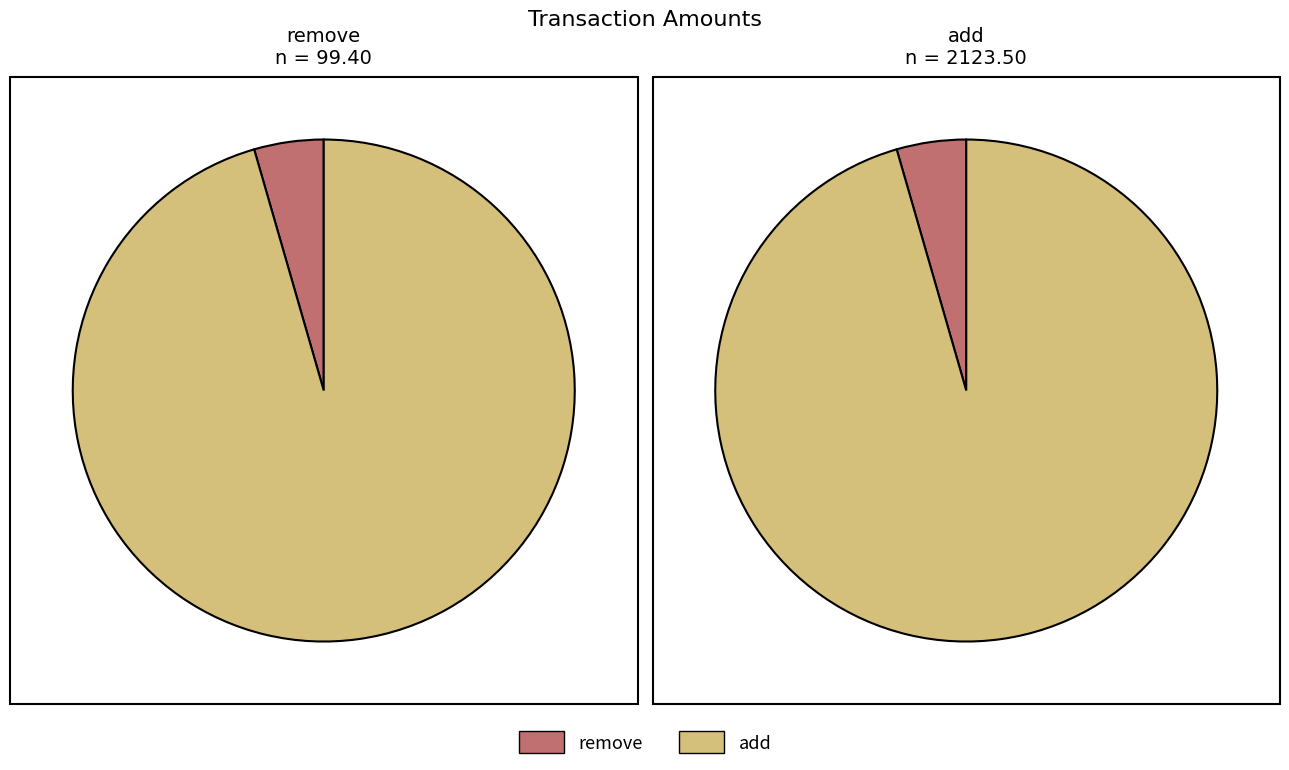

What is the total percentage of remove and add?

100.0%